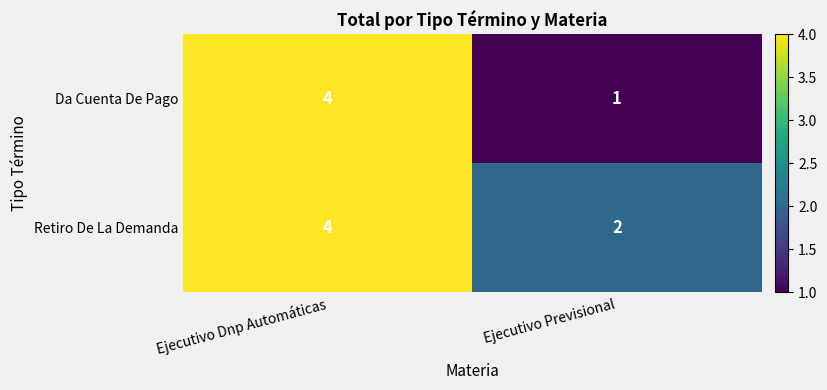

At how many categories does at least one series exceed 3?

1